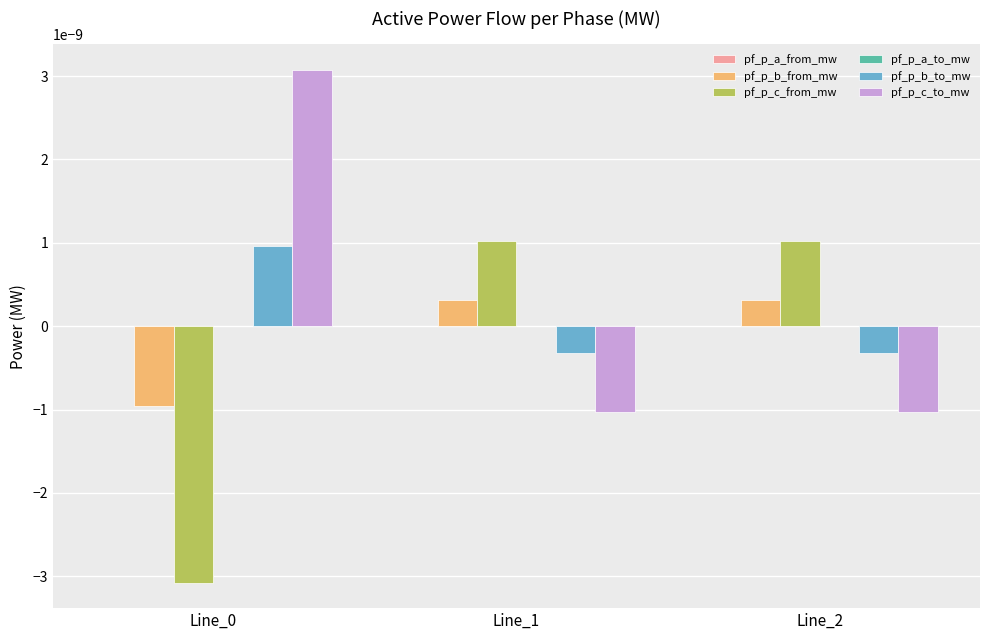

Are the bars horizontal?

No